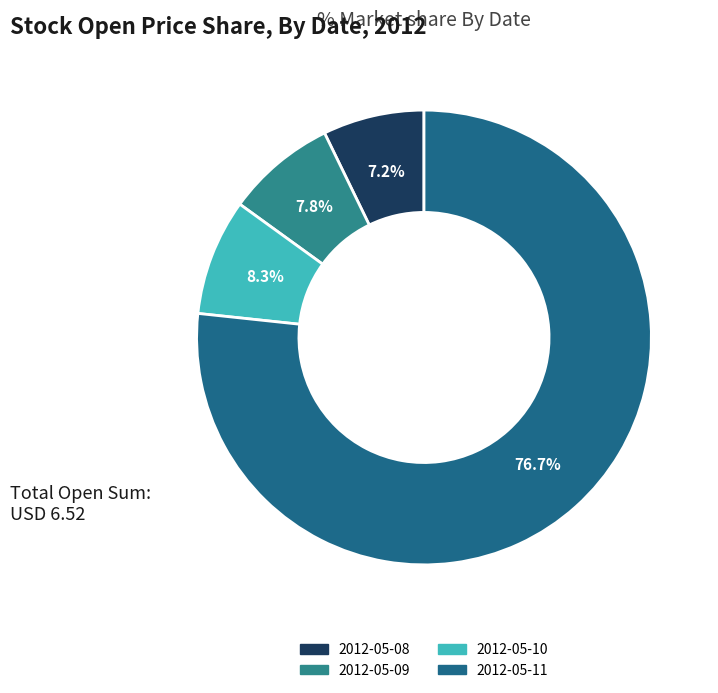

Count the number of slices in the pie.

4